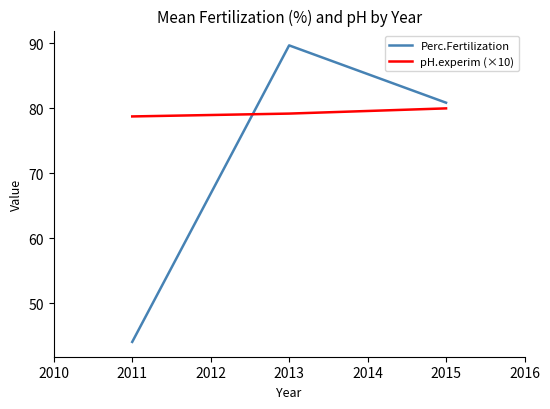

Rank the series by their average value, from lowest to highest.

Perc.Fertilization, pH.experim (×10)